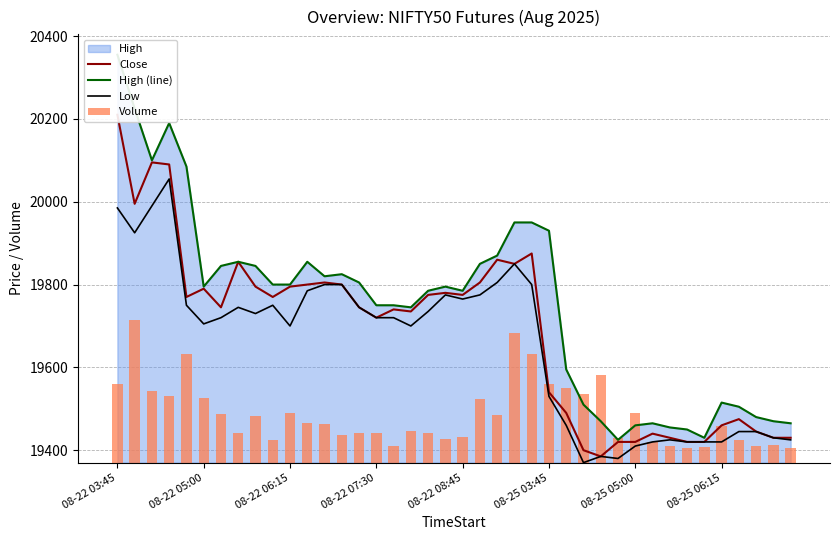

Between 16 and 08-22 08:45, which is larger?

08-22 08:45